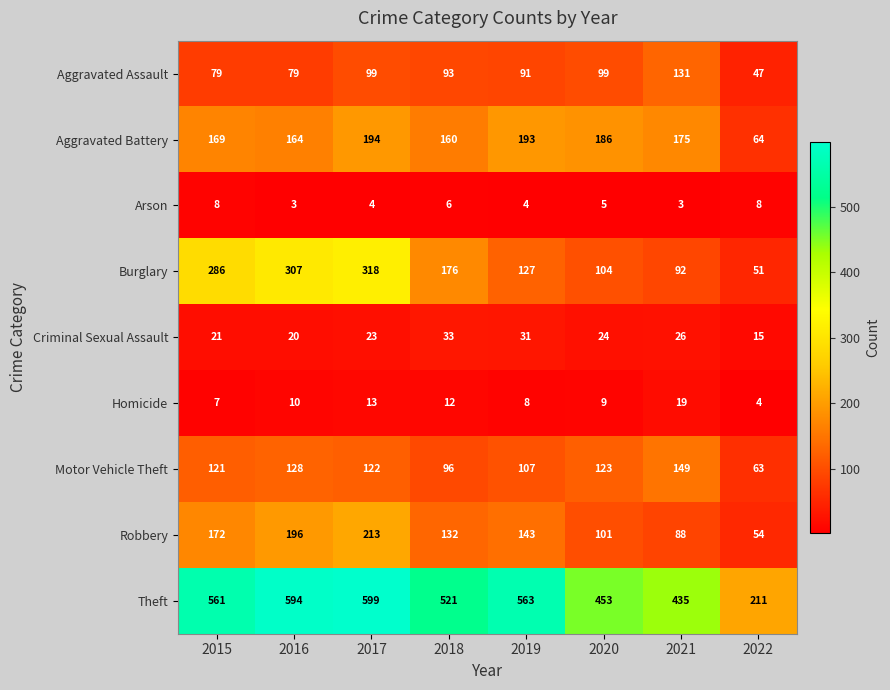

Rank the series at 2018 from lowest to highest value.

Arson, Homicide, Criminal Sexual Assault, Aggravated Assault, Motor Vehicle Theft, Robbery, Aggravated Battery, Burglary, Theft